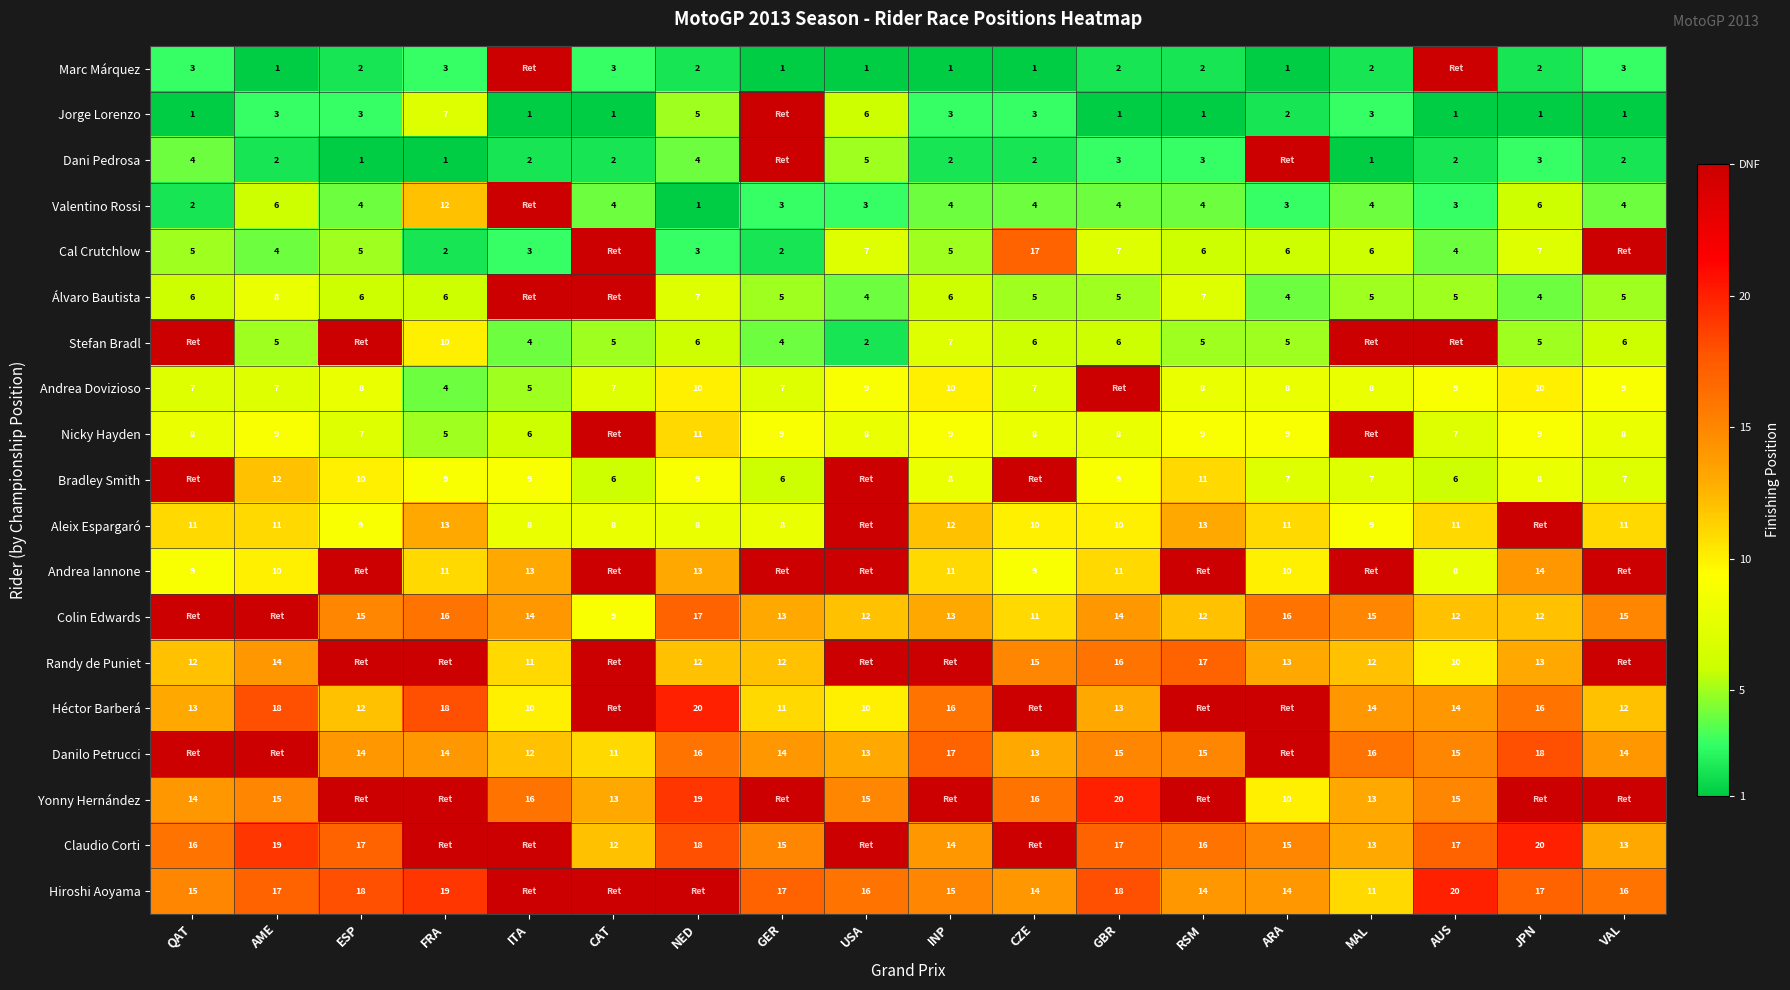

How many data points does each series have?

18